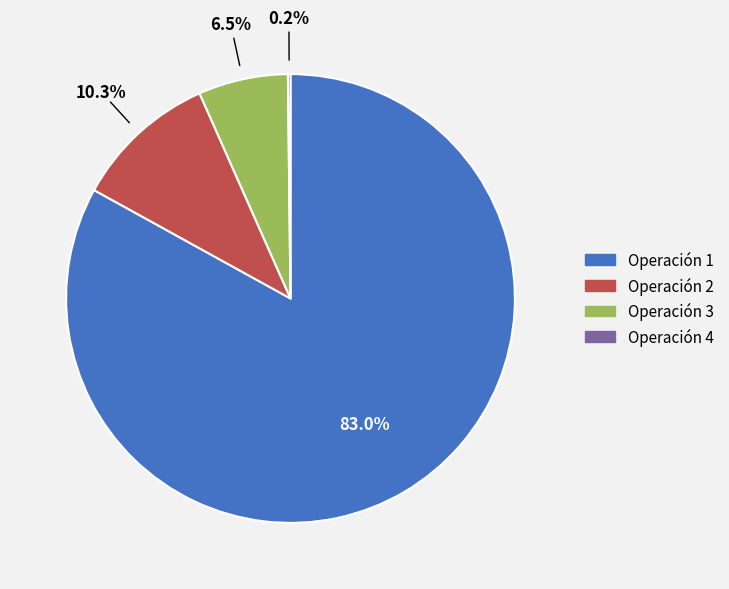

Is there any slice that represents more than half of the pie?

Yes